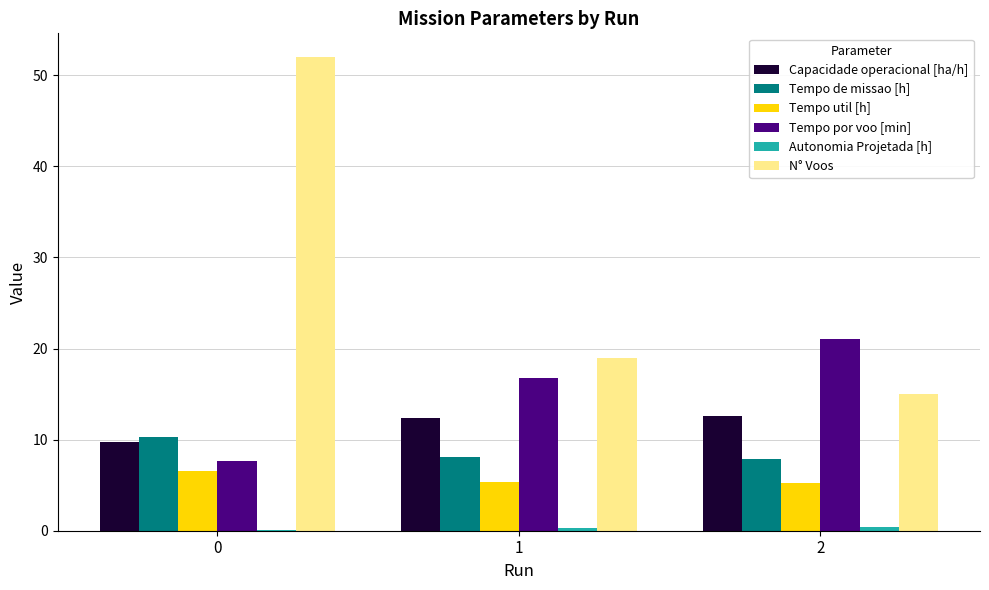

Between 0 and 2, which series saw the biggest shift?

N° Voos